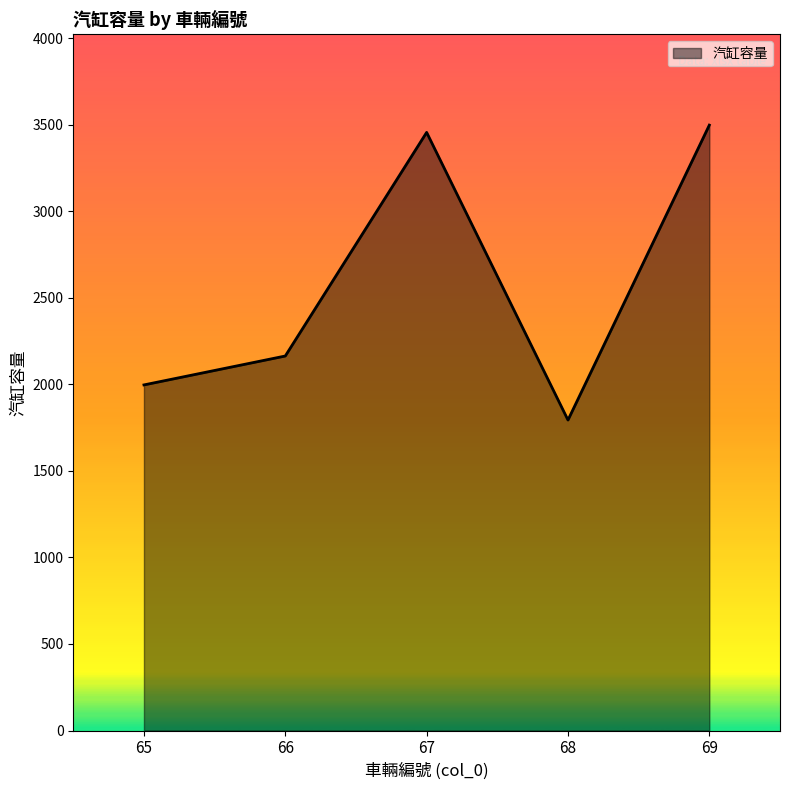

Reading left to right, transcribe all the data shown in this chart.

65=1997	66=2164	67=3456	68=1794	69=3498